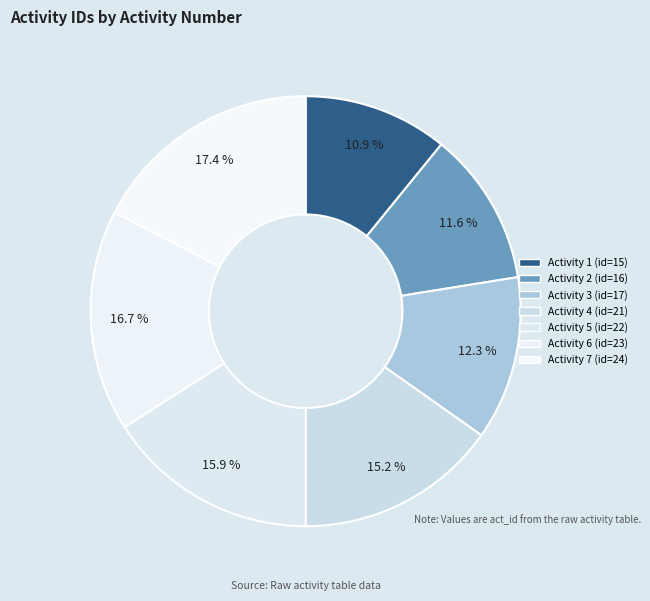

How many segments does this pie chart have?

7